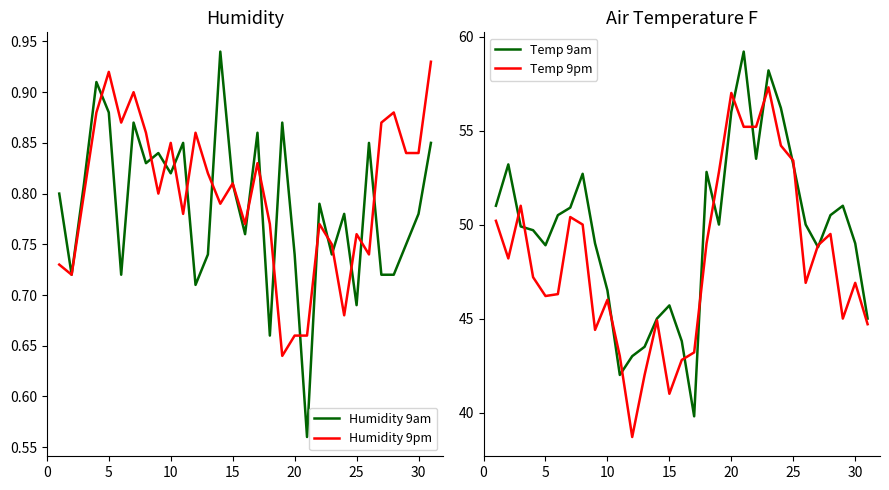

True or false: Humidity 9pm has a value of 1.3 at 15.

False